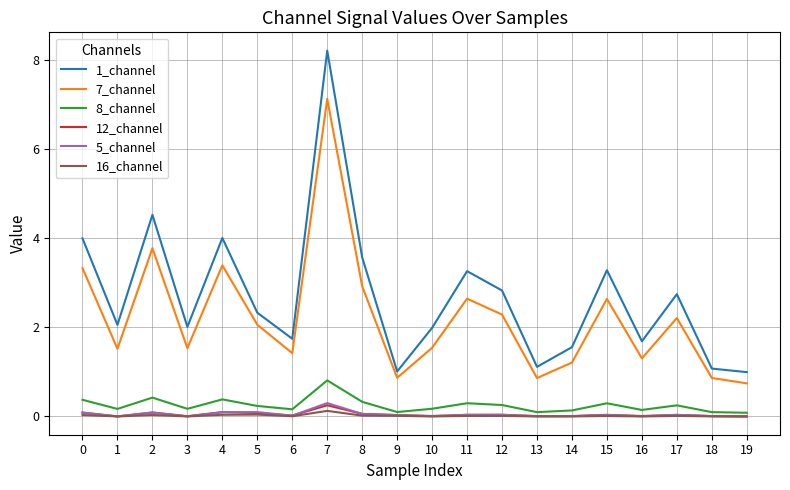

Is the value of 8_channel at 15 greater than the value of 7_channel at 10?

No